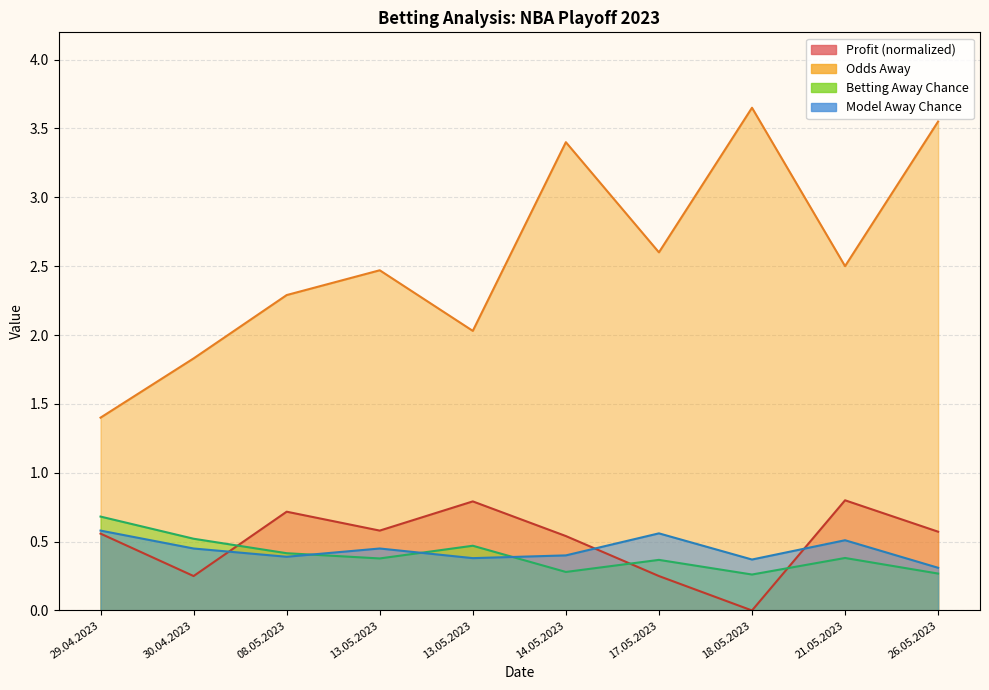

At 13.05.2023, list the series in order from largest to smallest.

Odds Away, Profit, Model Away Chance, Betting Away Chance